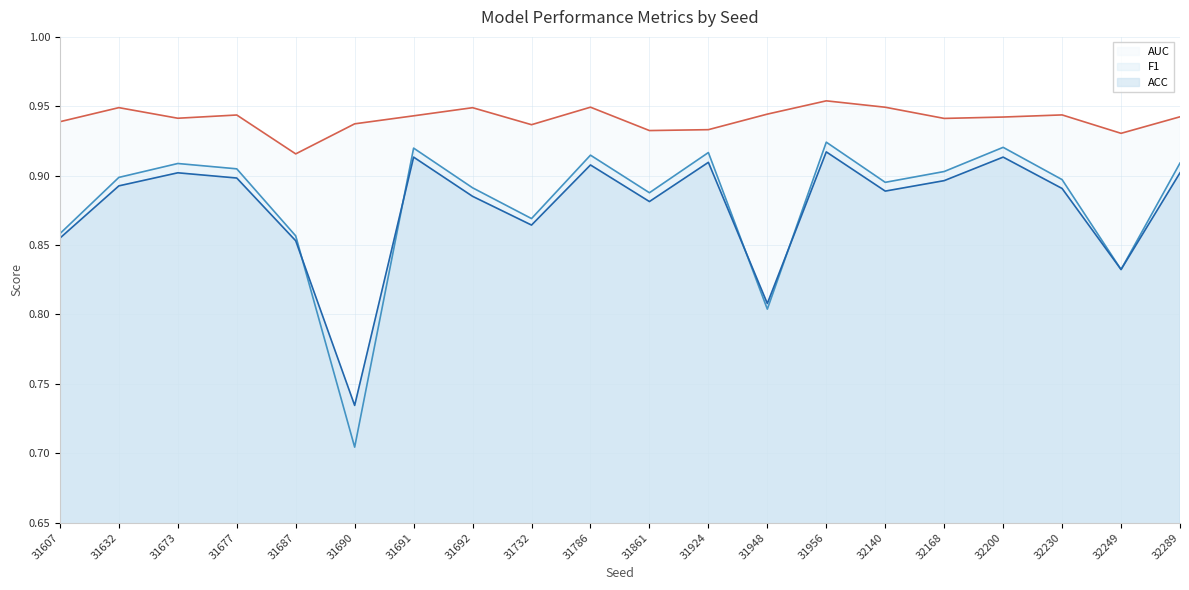

Reading left to right, extract all data points from this chart.

ACC: 0.9	0.9	0.9	0.9	0.9	0.7	0.9	0.9	0.9	0.9	0.9	0.9	0.8	0.9	0.9	0.9	0.9	0.9	0.8	0.9
F1: 0.9	0.9	0.9	0.9	0.9	0.7	0.9	0.9	0.9	0.9	0.9	0.9	0.8	0.9	0.9	0.9	0.9	0.9	0.8	0.9
AUC: 0.9	0.9	0.9	0.9	0.9	0.9	0.9	0.9	0.9	0.9	0.9	0.9	0.9	1.0	0.9	0.9	0.9	0.9	0.9	0.9